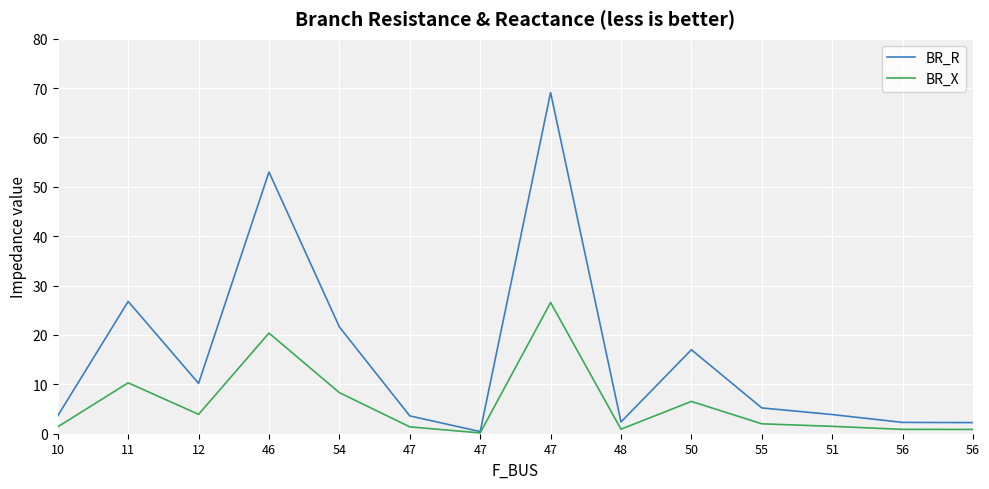

What is the difference between the maximum and minimum values in the BR_R series?

68.7